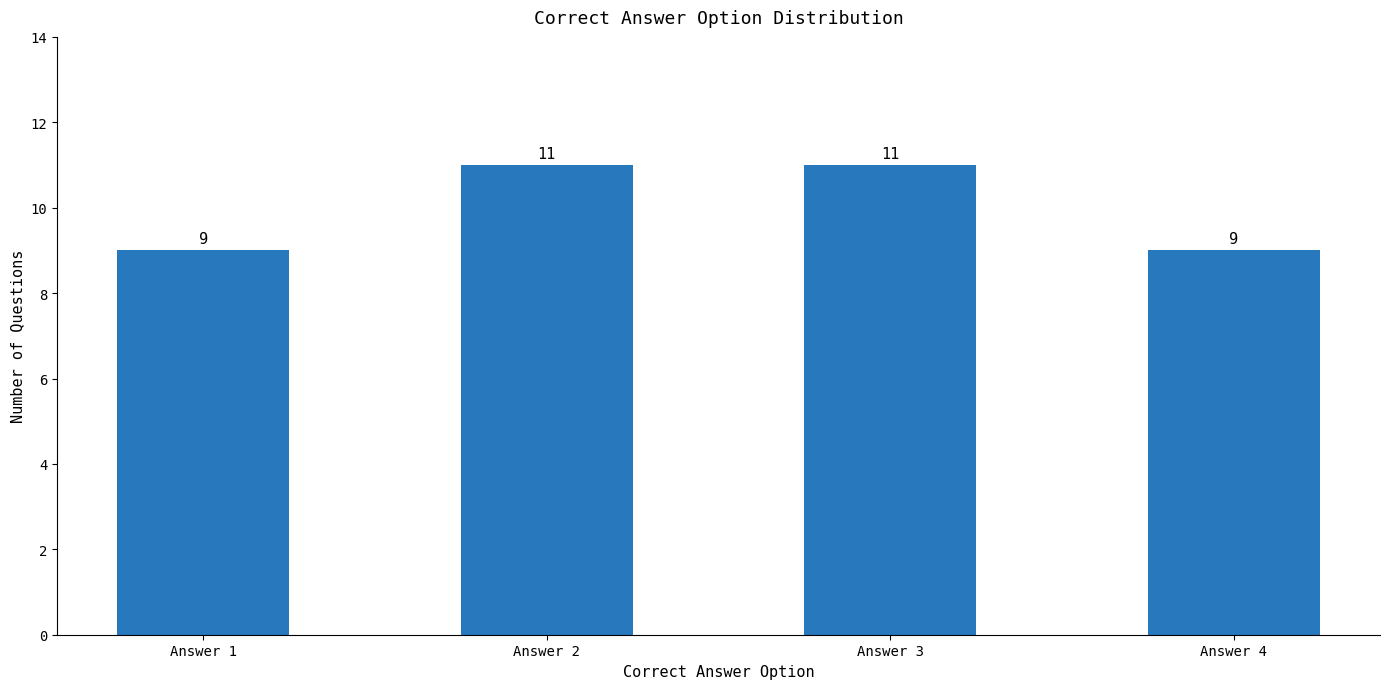

What is the ratio of the value at Answer 1 to the value at Answer 2?

0.8